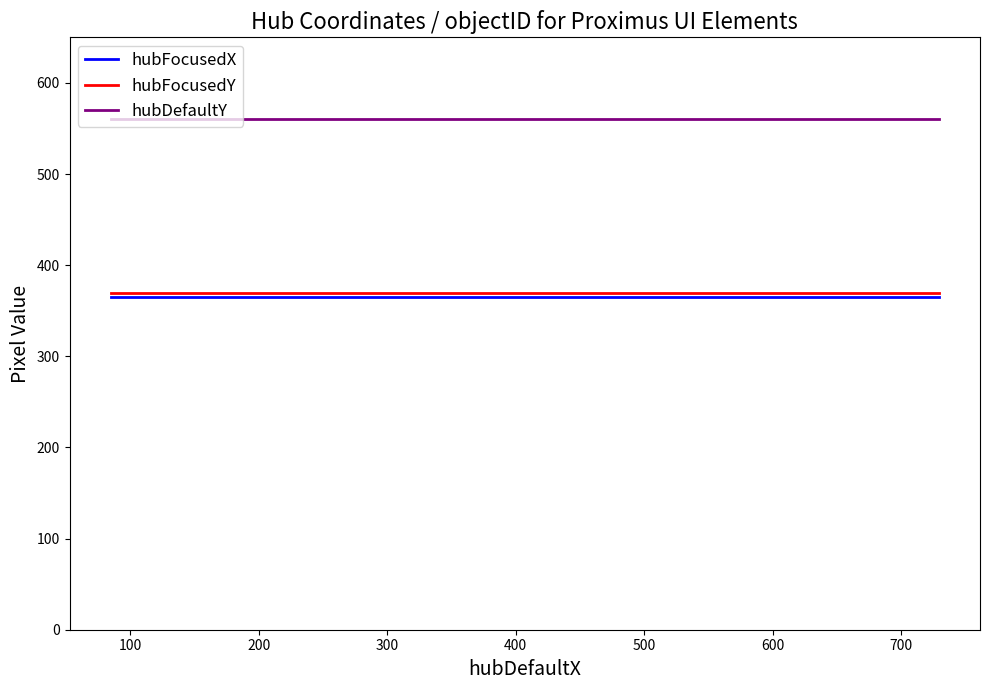

Which series has the largest total across all categories?

hubDefaultY